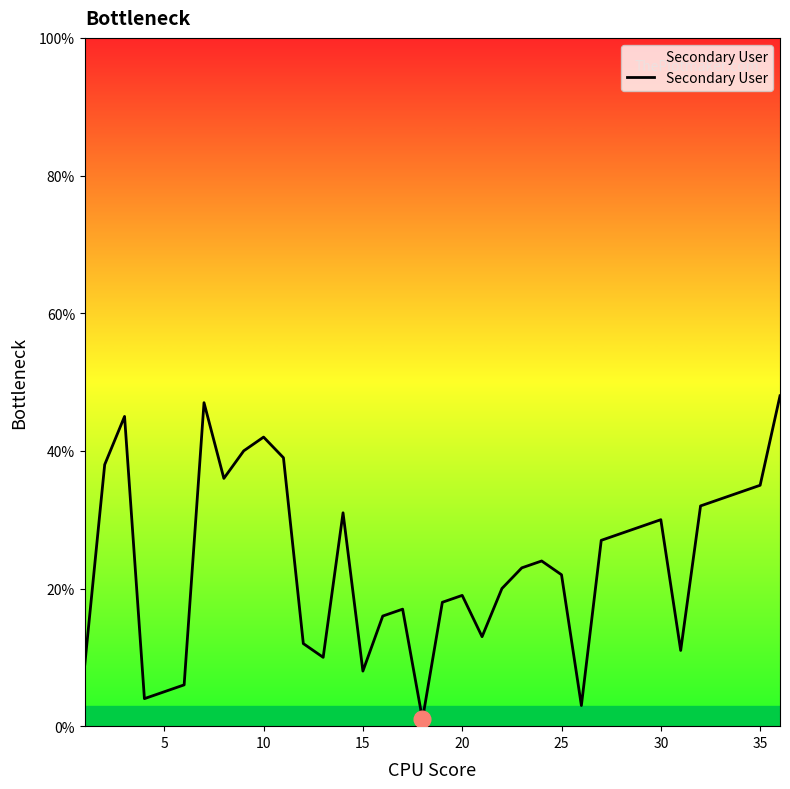

What is the difference between the maximum and minimum values?

47